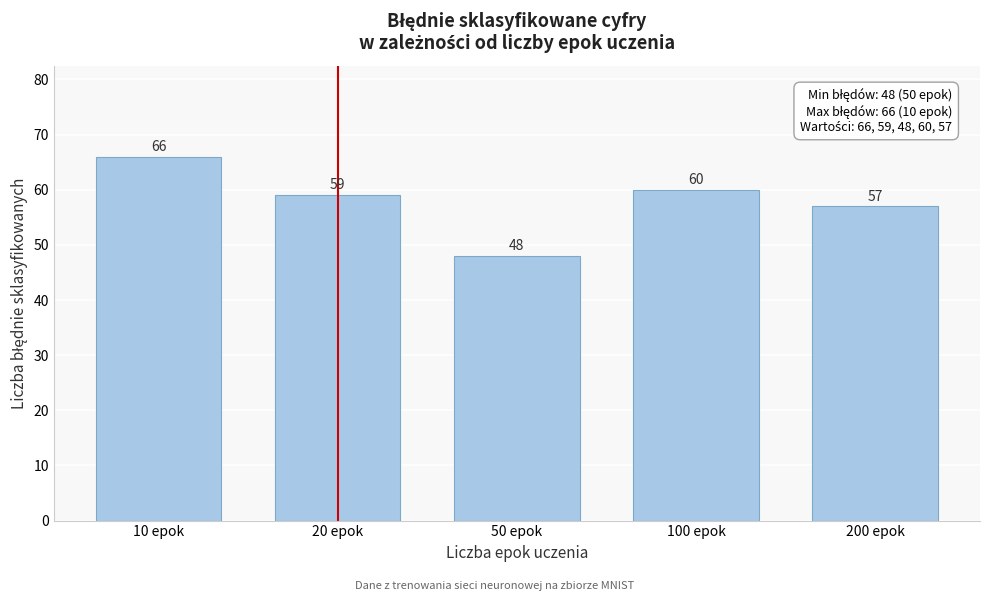

Reading right to left, transcribe all the data shown in this chart.

200 epok=57	100 epok=60	50 epok=48	20 epok=59	10 epok=66